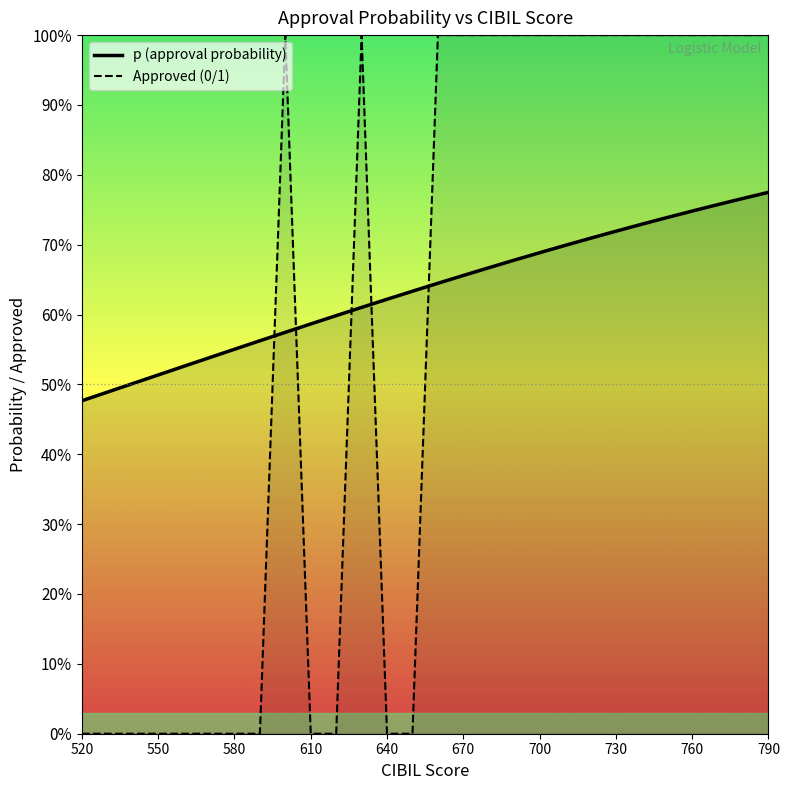

At which label is Approved (0/1) closest to 0?

520